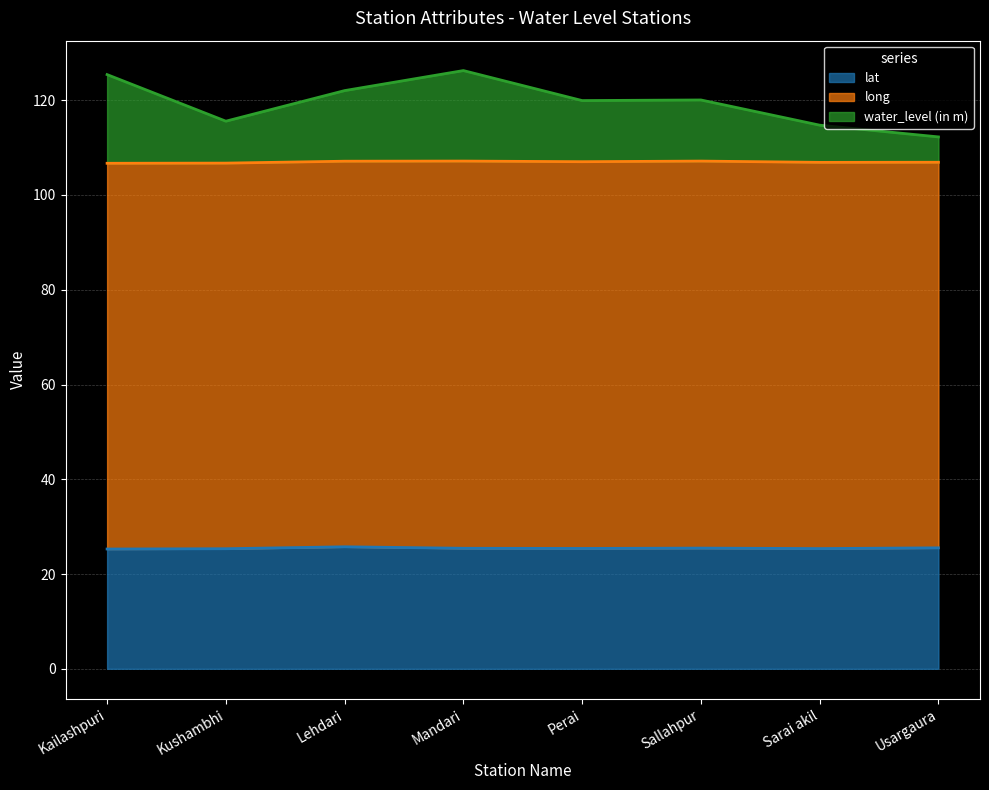

The lat series shows 25.4 at Sarai akil. True or false?

True